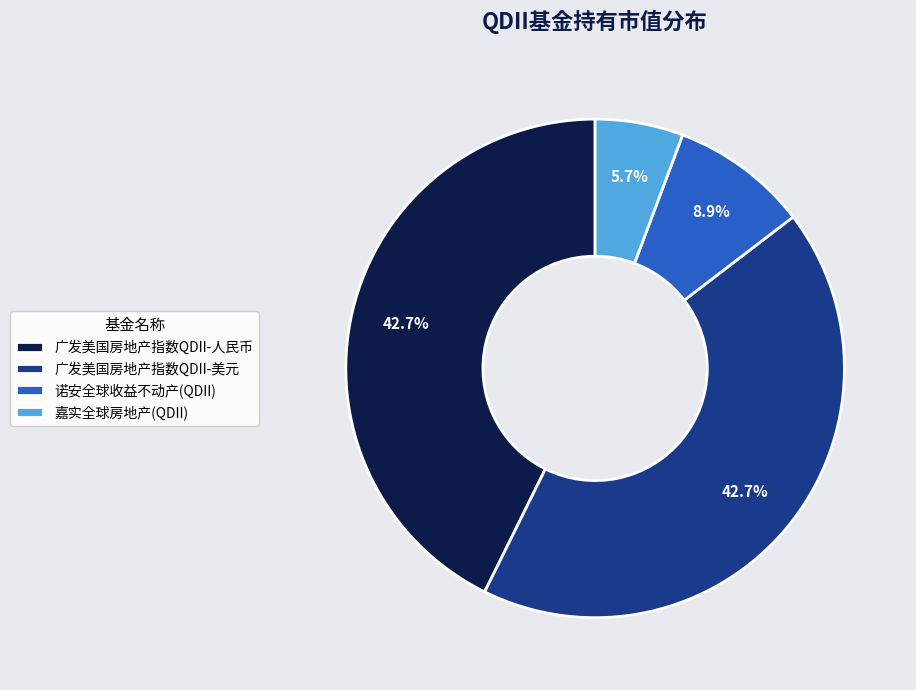

What percentage is NOT represented by 广发美国房地产指数QDII-美元?

57.3%